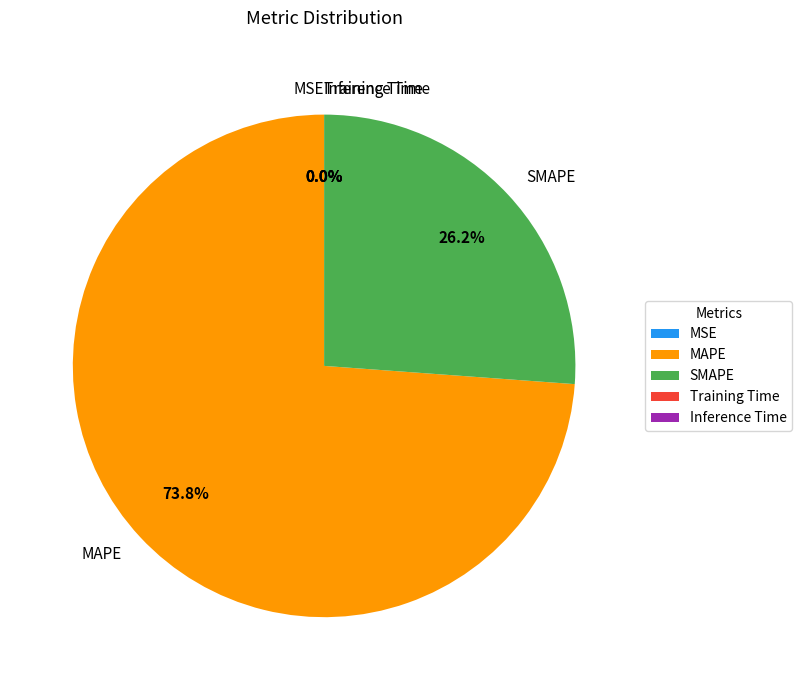

What is the largest slice in the pie chart?

MAPE